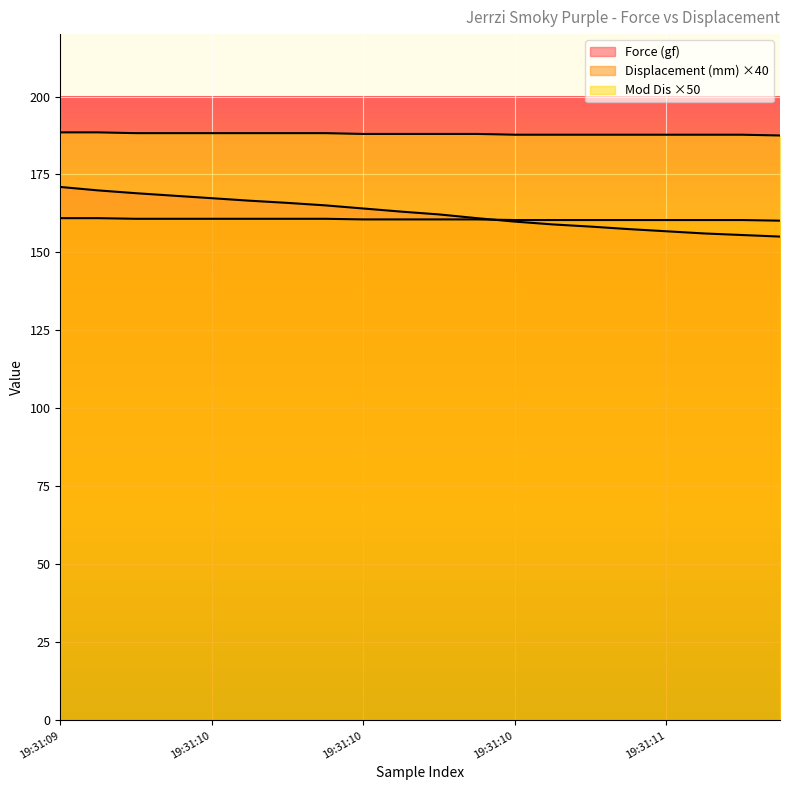

Is it true that Displacement (mm) equals 95.3 at 19:31:10?

False